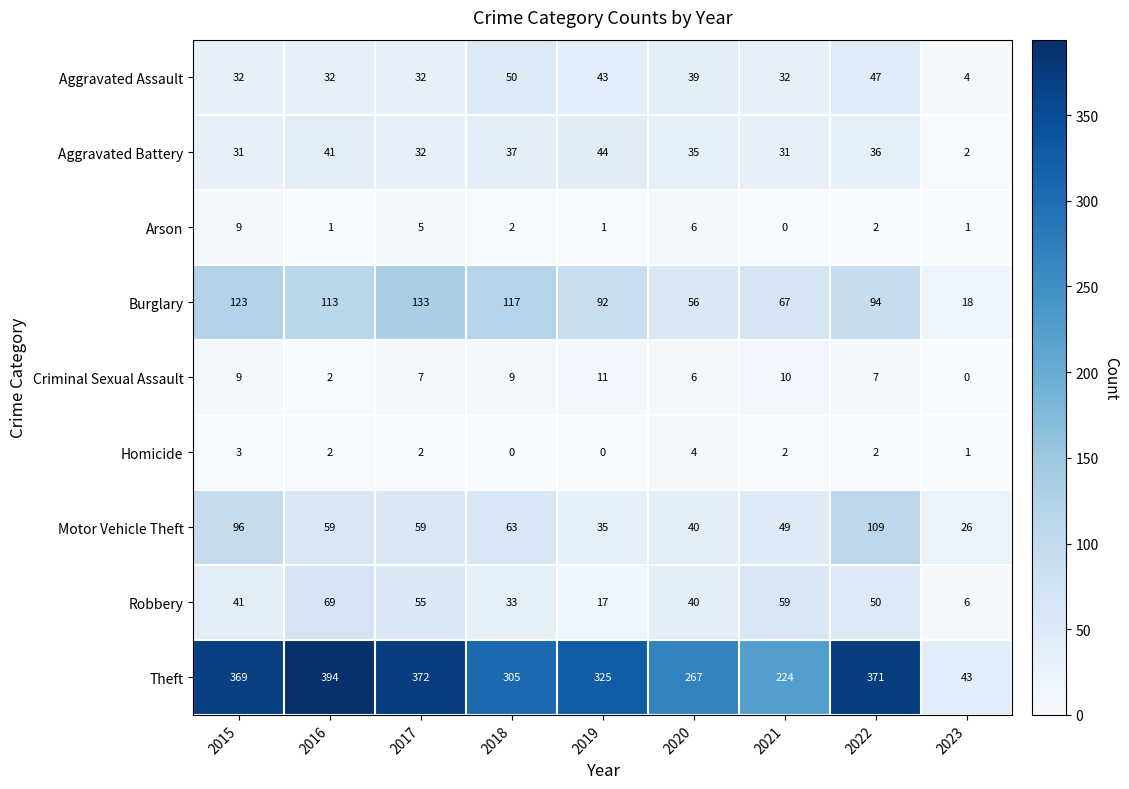

What is the greatest value displayed?

394